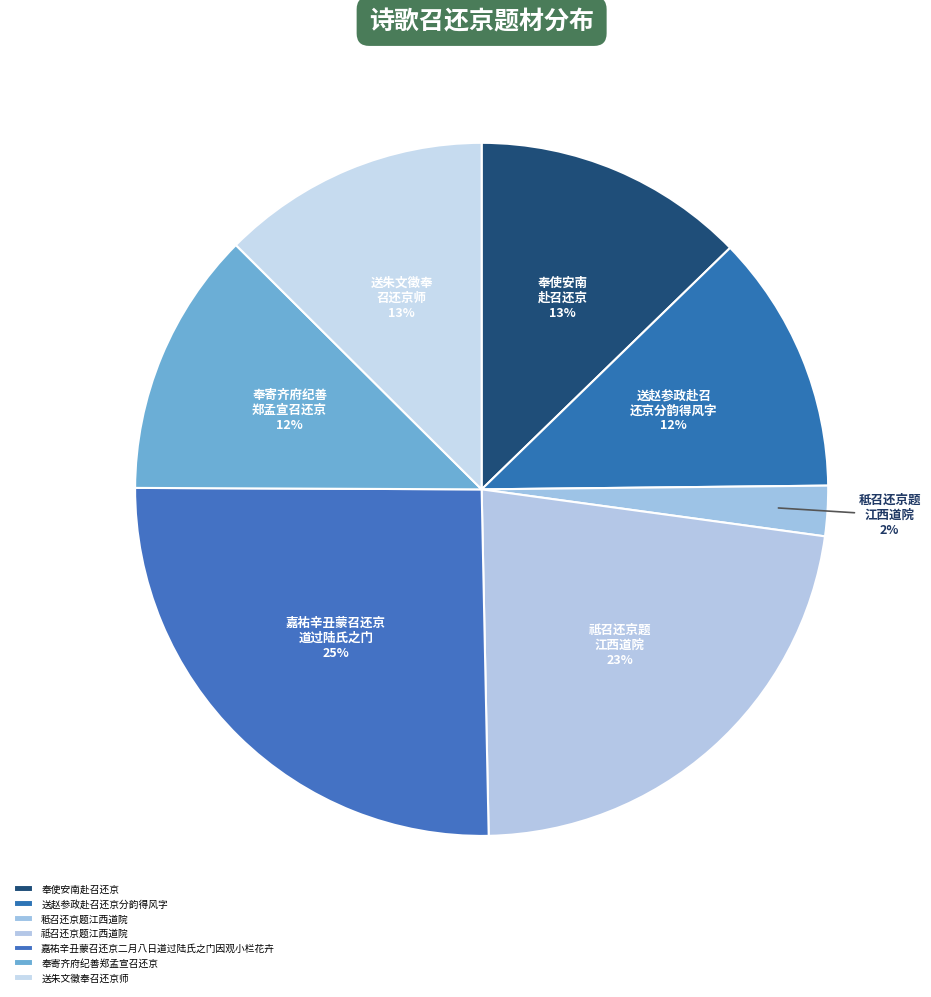

To the nearest percent, what portion does 送朱文徵奉召还京师 represent?

13%